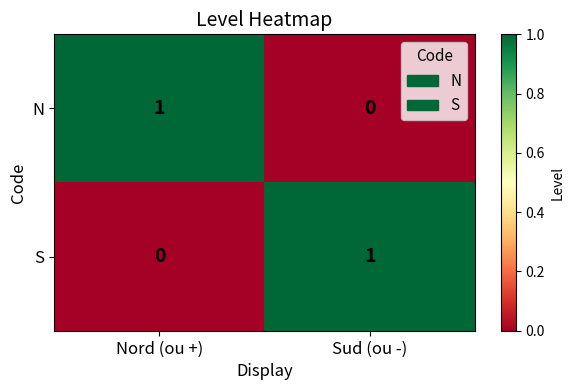

Is the value of N at Sud (ou -) greater than the value of S at Sud (ou -)?

No